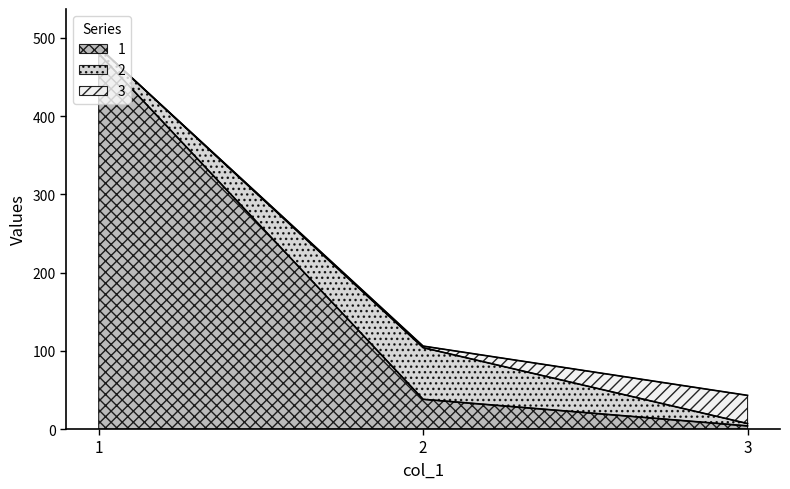

Rank the series by their maximum value, from highest to lowest.

1, 2, 3